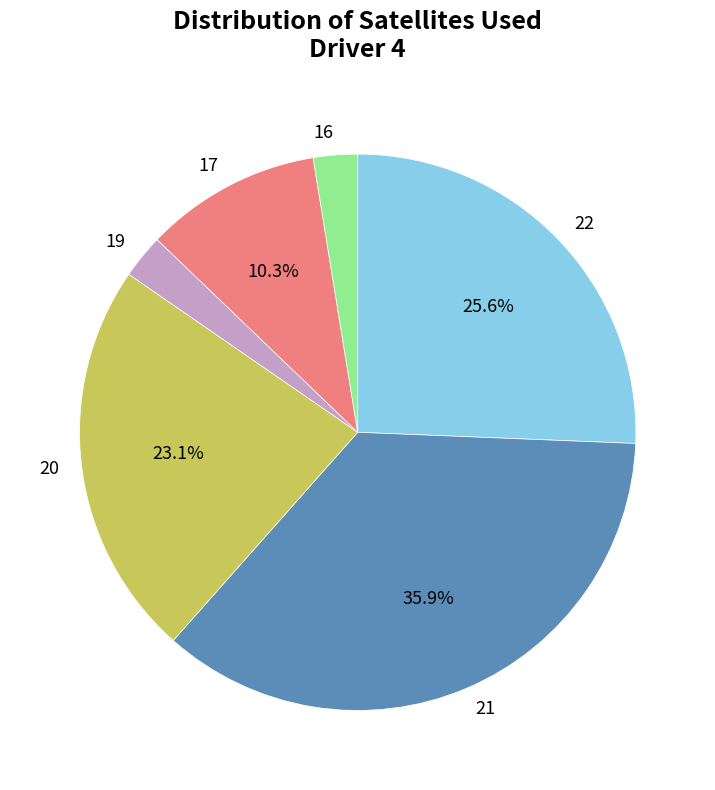

How much of the chart is everything except 21?

64.1%